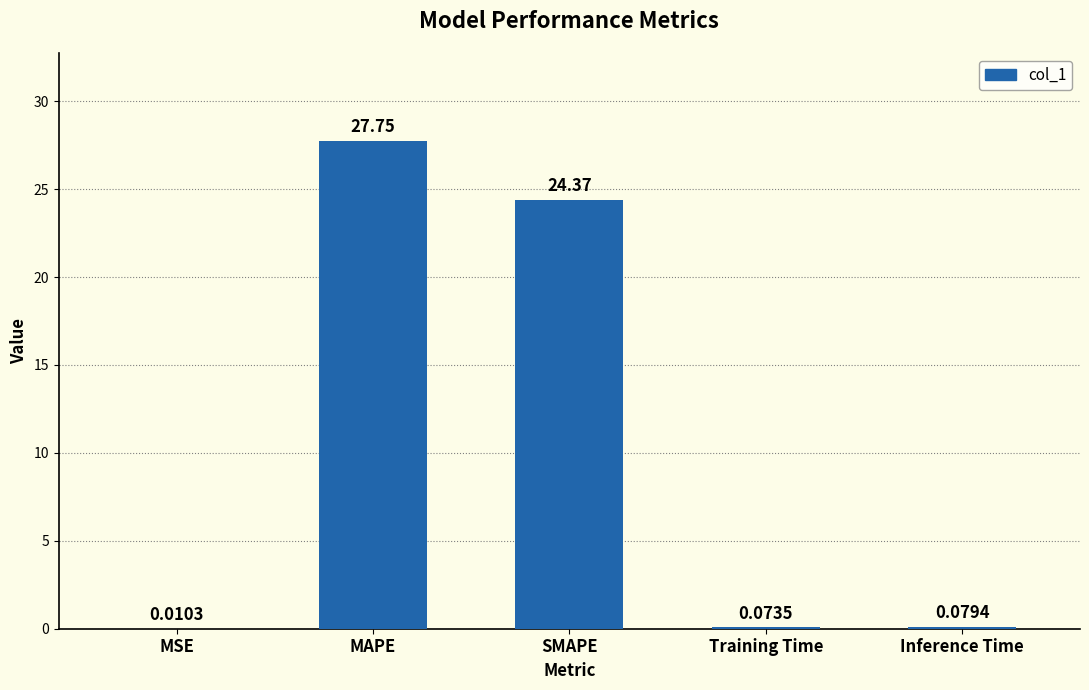

At which label is the value closest to 13?

SMAPE